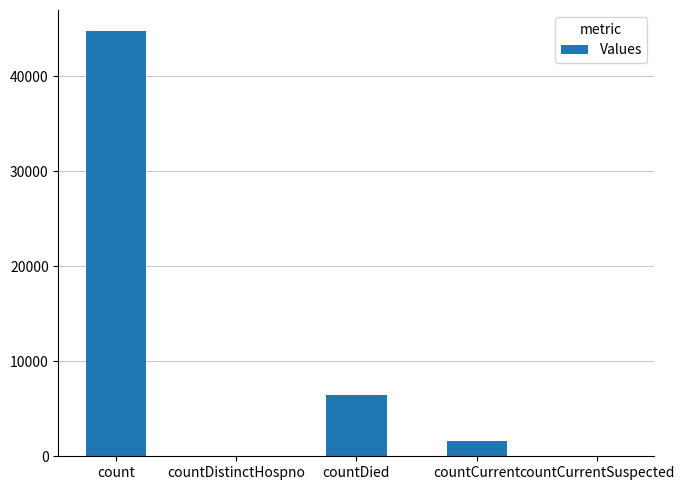

What is the change in value from countDied to countCurrent?

-4907